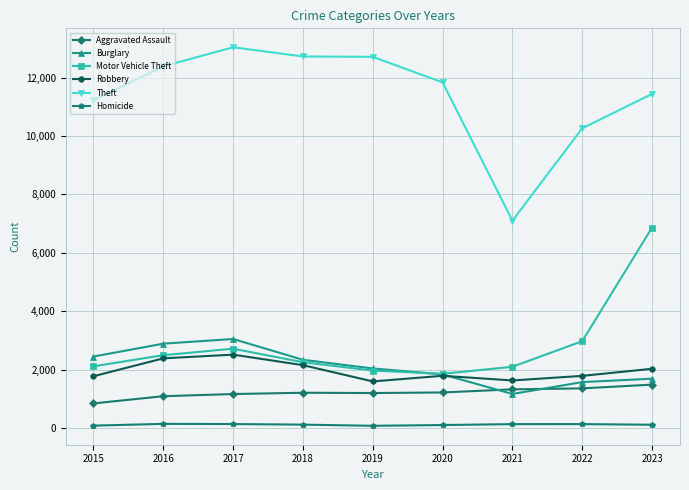

Which series has the largest total across all categories?

Theft